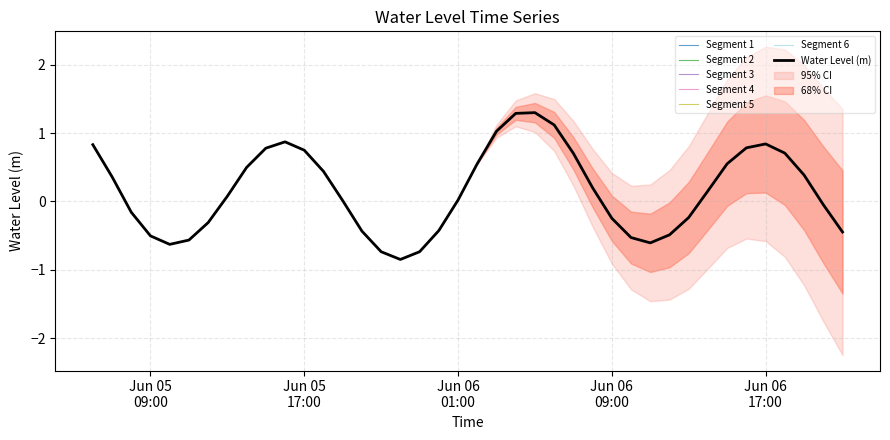

How many series are shown in this chart?

1